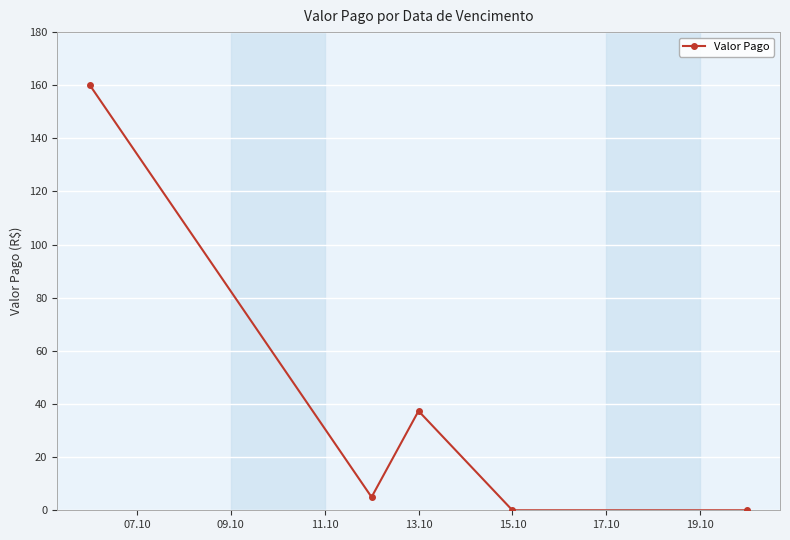

How many points are higher than both their immediate neighbors (excluding endpoints)?

1